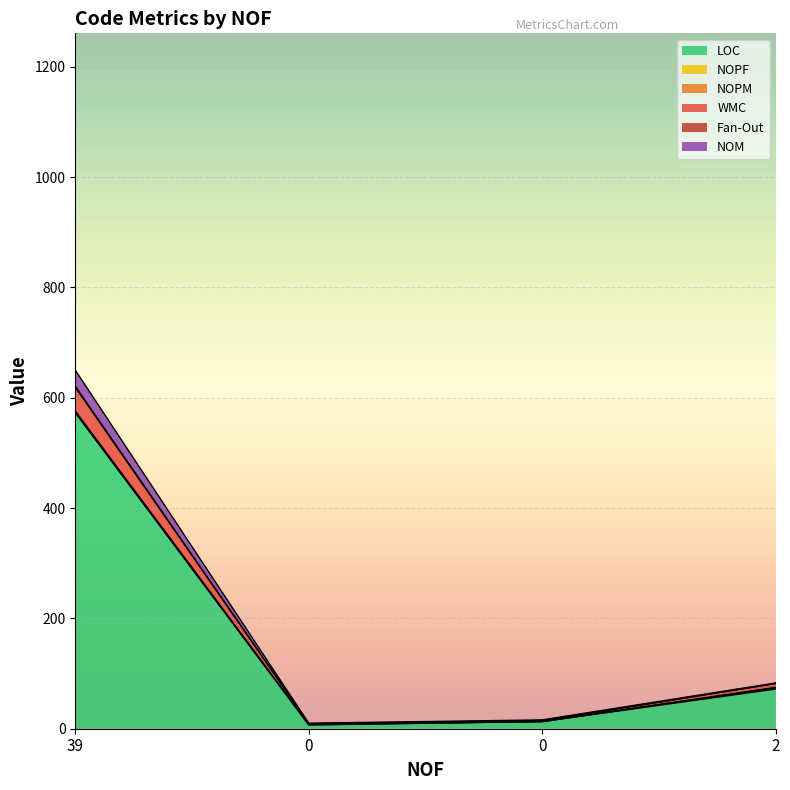

What is the maximum value for LOC?

573